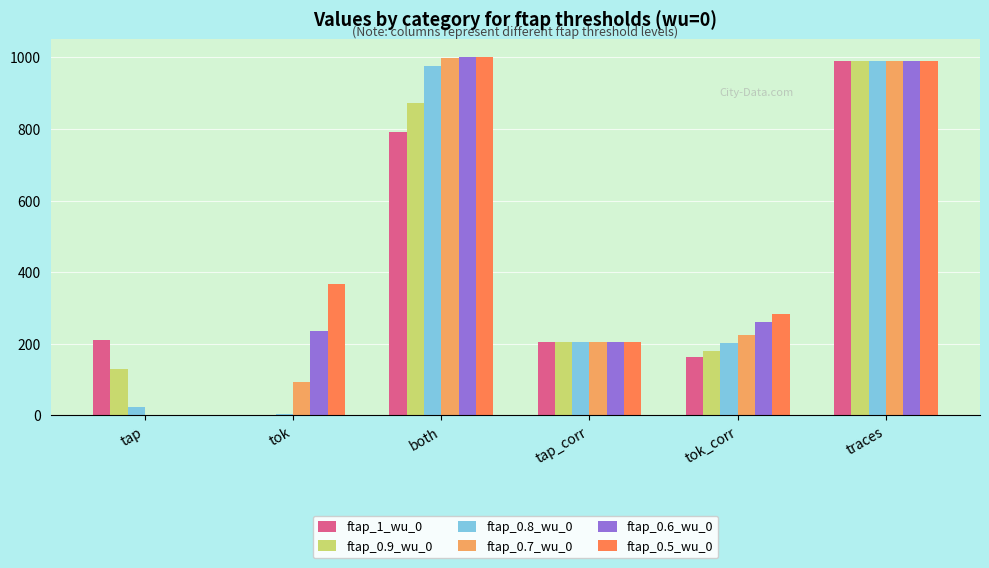

The ftap_0.5_wu_0 series shows 205 at tap_corr. True or false?

True